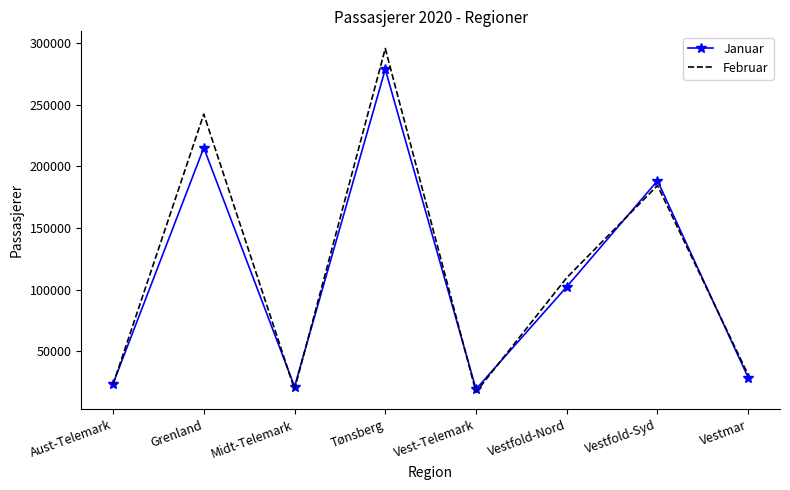

What is the sum of all Februar values?

922400